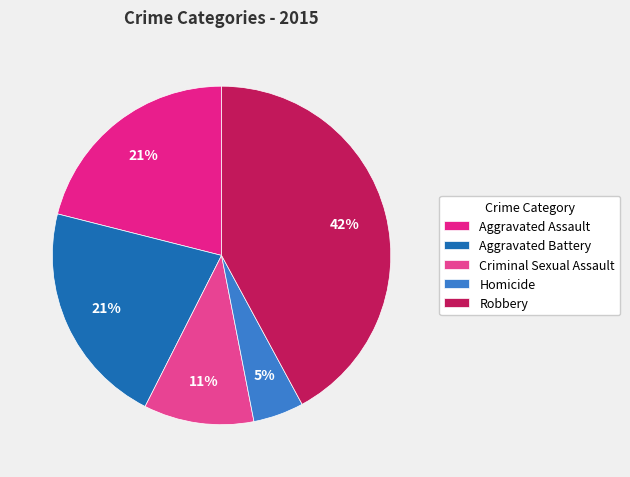

How much of the chart is everything except Criminal Sexual Assault?

89.5%